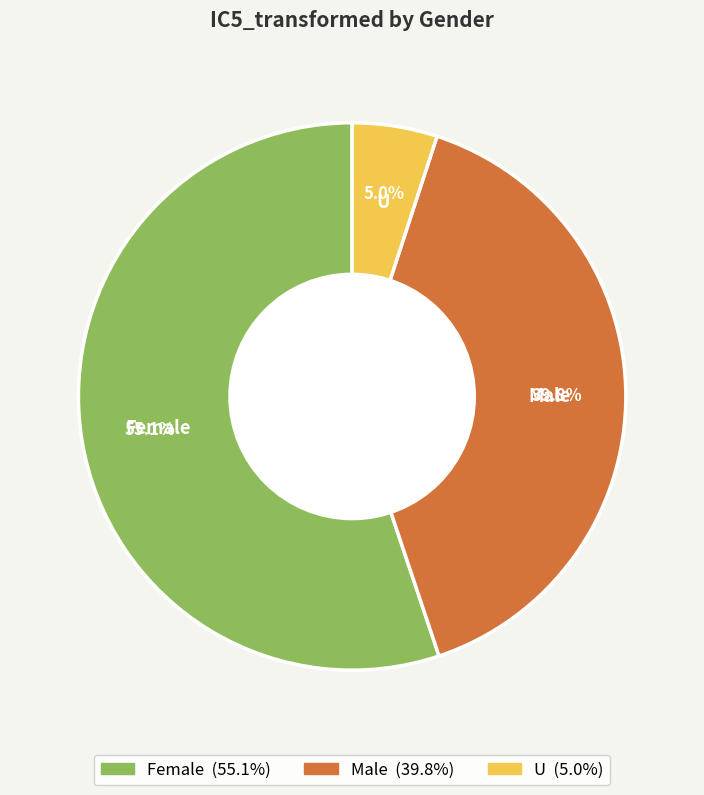

Is there a majority slice in this chart?

Yes